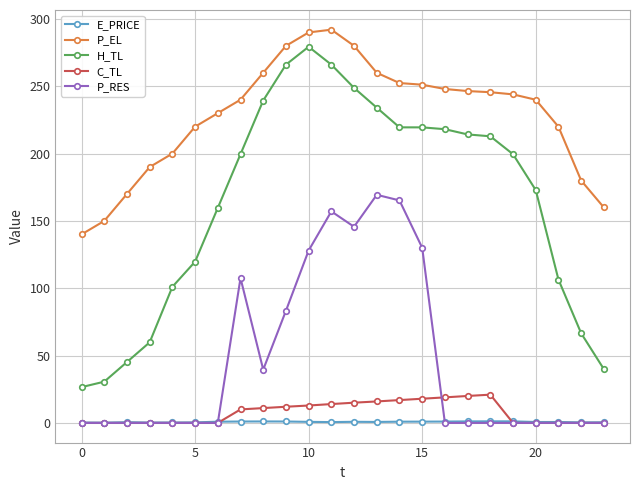

What is the maximum value for E_PRICE?

1.2